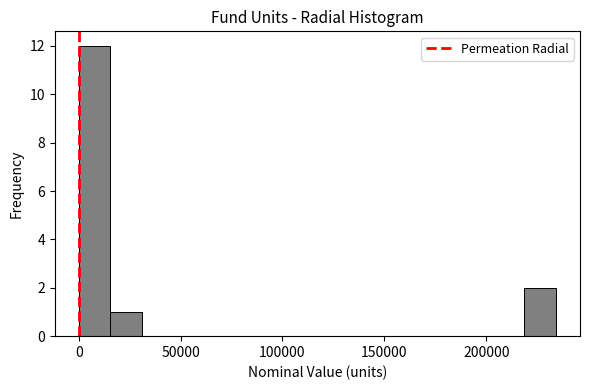

Around what value on the x-axis is the tallest bar? Give the approximate position of its centre, as read against the axis.

10000